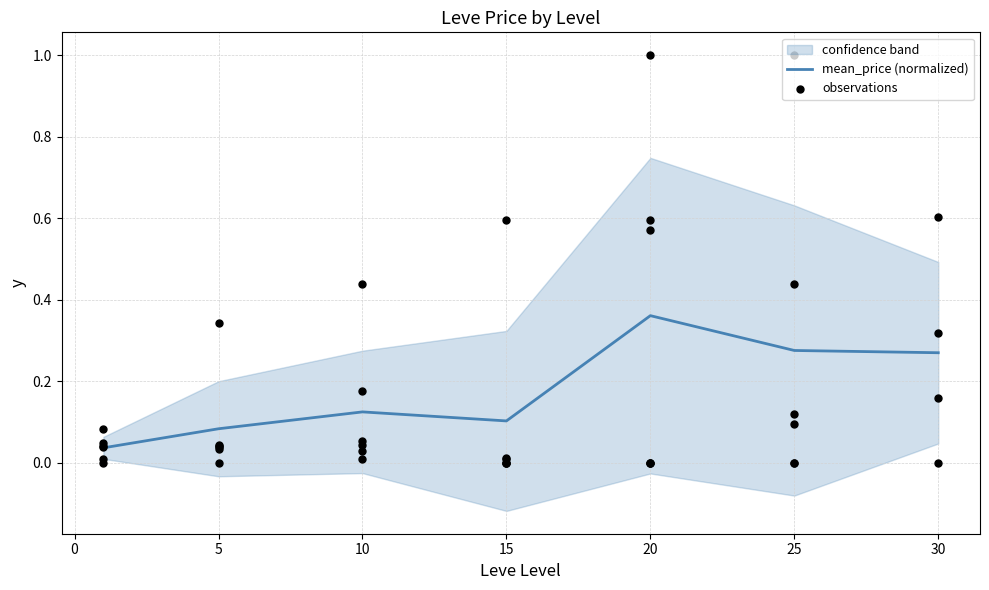

Between 25 and 30, which is larger?

25